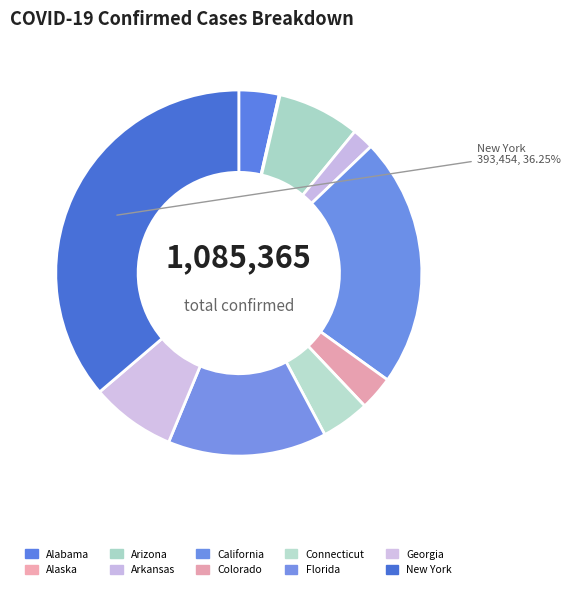

The Florida slice represents 14% of the pie. True or false?

True